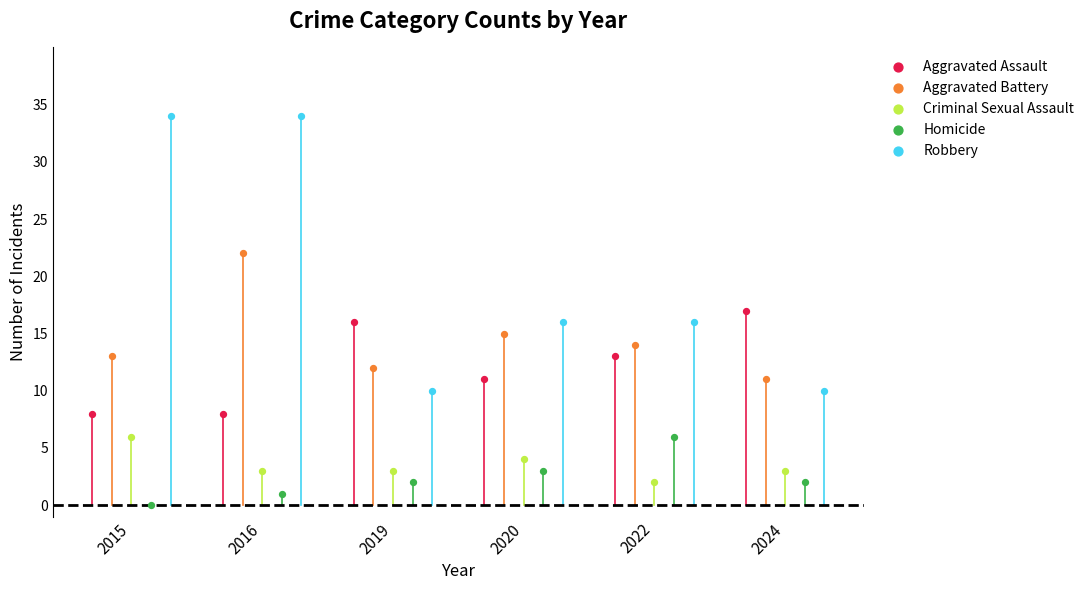

What are all the series names shown in the legend?

Aggravated Assault, Aggravated Battery, Criminal Sexual Assault, Homicide, Robbery